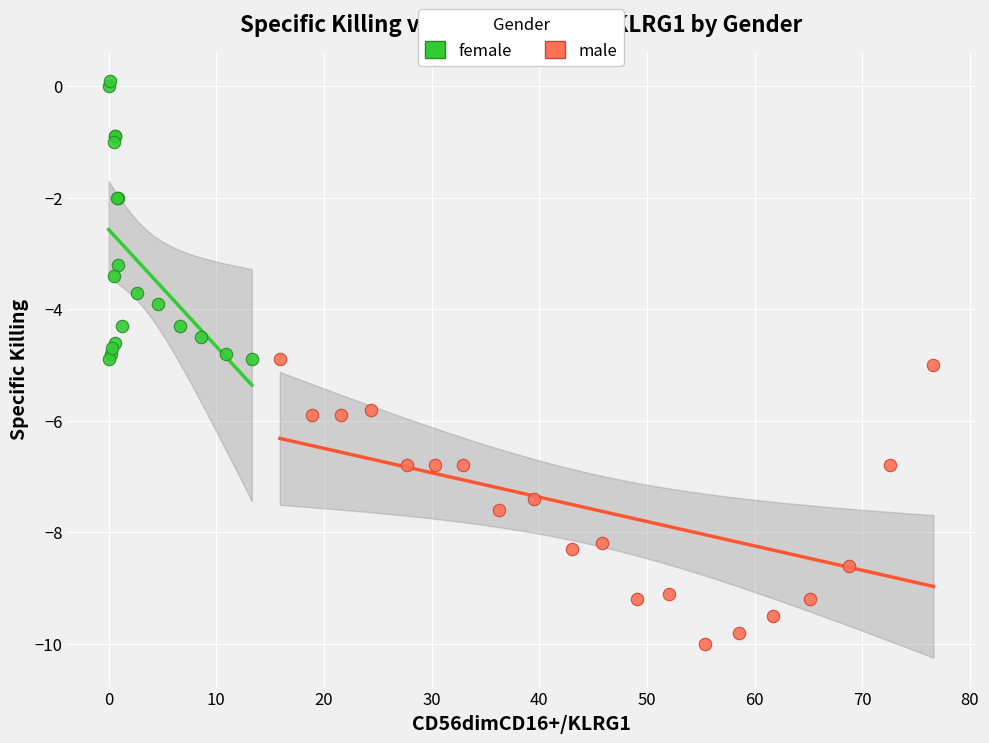

Which series contains the lowest Y value?

male